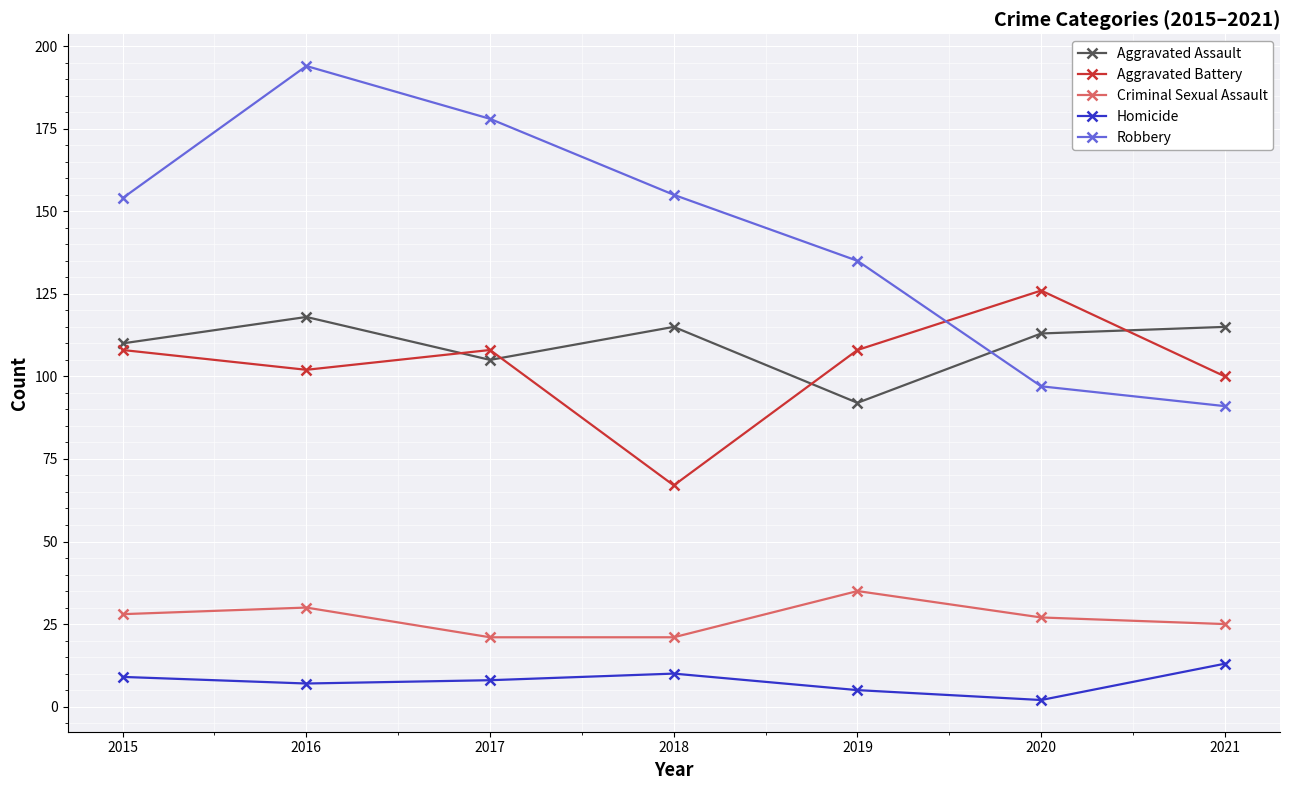

Where is the first local maximum for Aggravated Assault?

2016